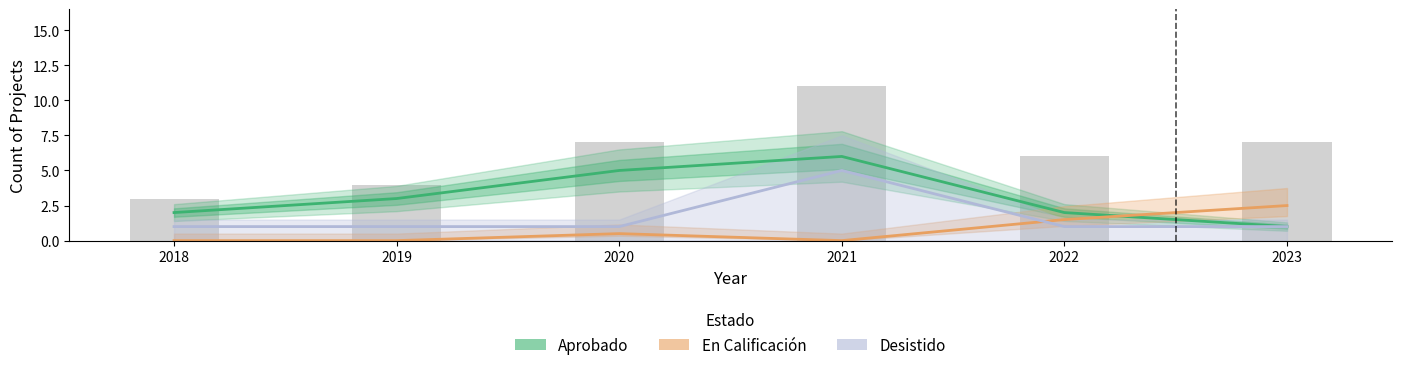

Count the number of categories in the chart.

6